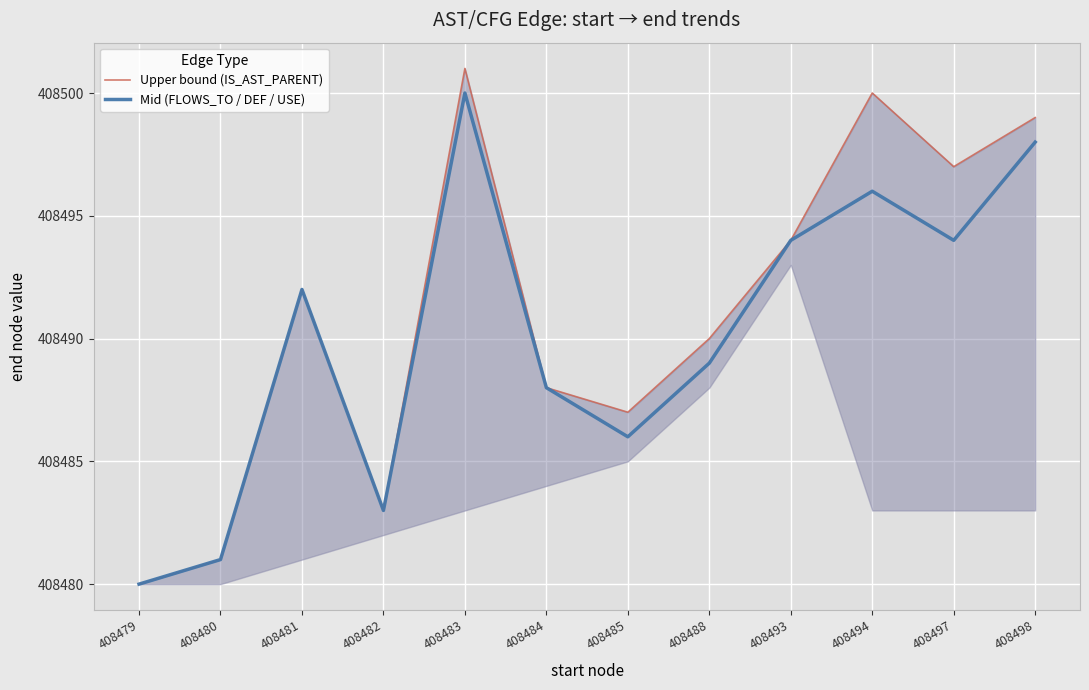

Read the Upper bound (IS_AST_PARENT) value at 408483, to the nearest 5.

408500